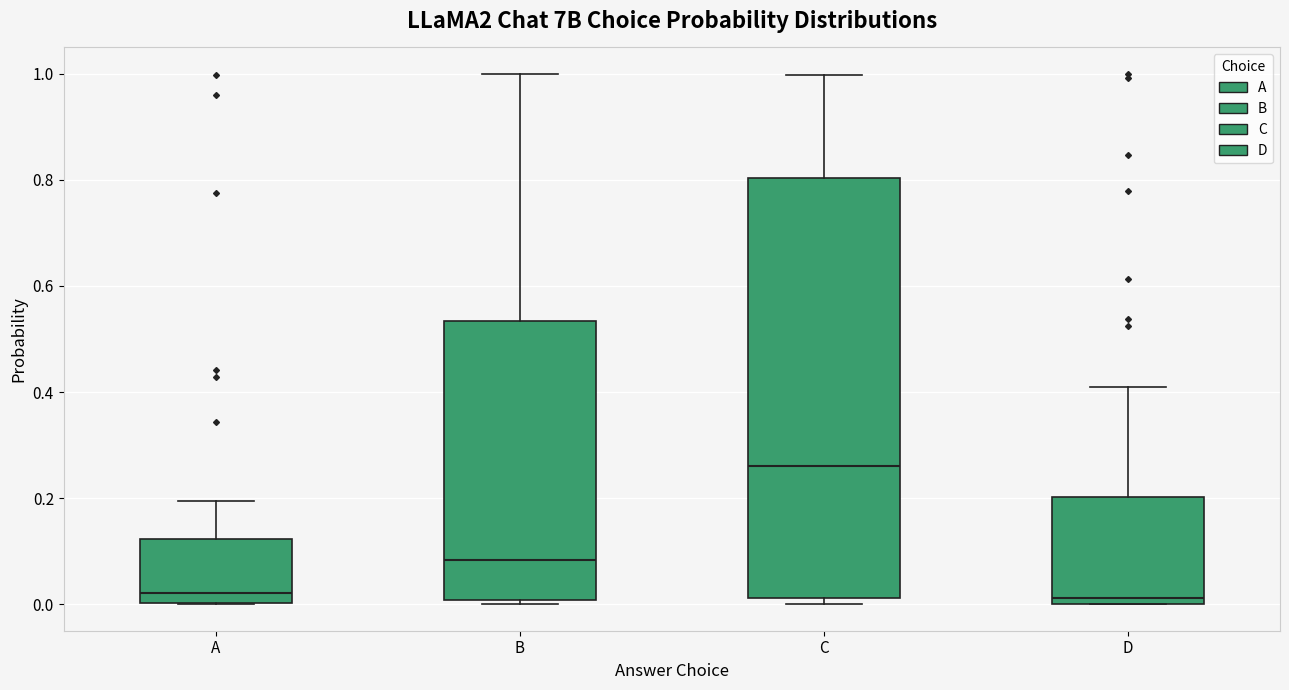

Which box is the tallest, from its lower edge to its upper edge?

C